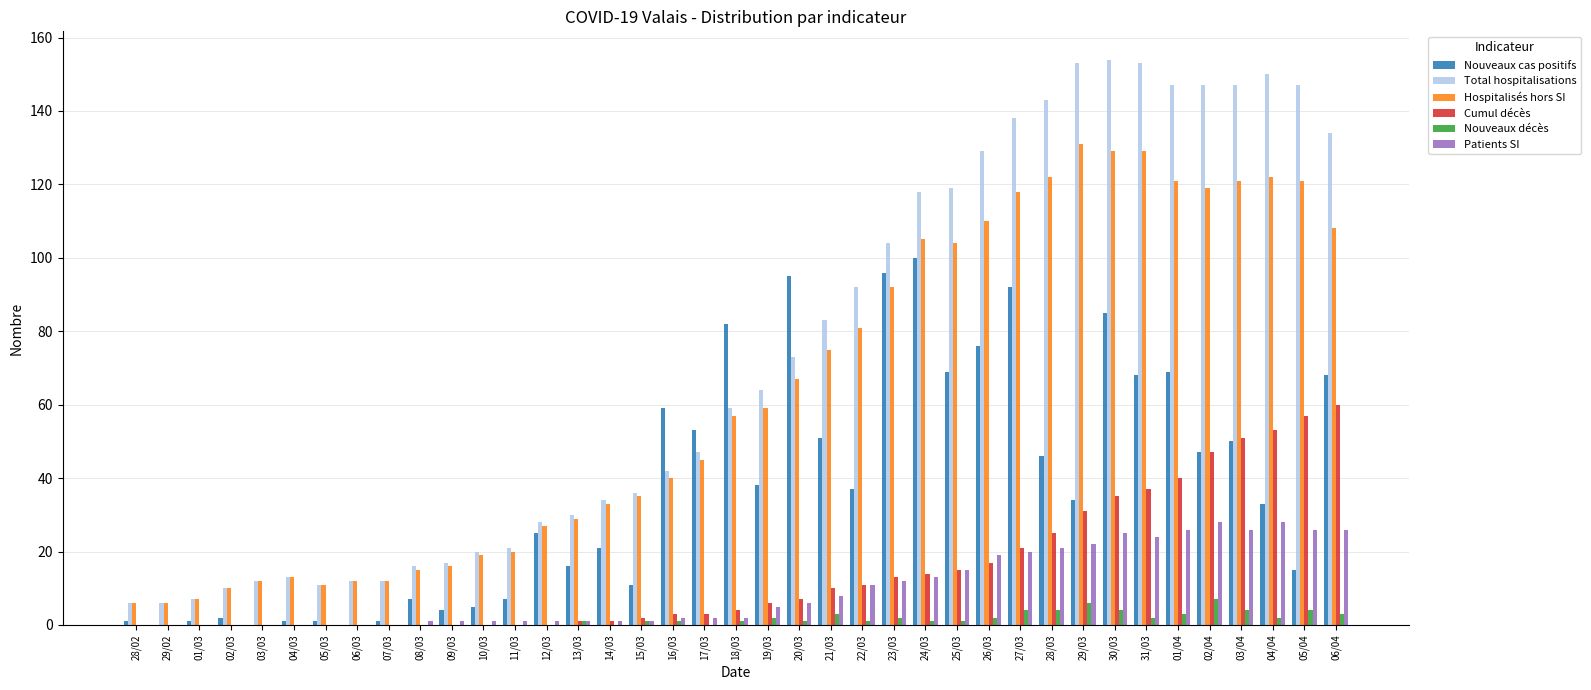

Reading left to right, extract all data points from this chart.

Nouveaux cas positifs: 1	0	1	2	0	1	1	0	1	7	4	5	7	25	16	21	11	59	53	82	38	95	51	37	96	100	69	76	92	46	34	85	68	69	47	50	33	15	68
Total hospitalisations: 6	6	7	10	12	13	11	12	12	16	17	20	21	28	30	34	36	42	47	59	64	73	83	92	104	118	119	129	138	143	153	154	153	147	147	147	150	147	134
Hospitalisés hors SI: 6	6	7	10	12	13	11	12	12	15	16	19	20	27	29	33	35	40	45	57	59	67	75	81	92	105	104	110	118	122	131	129	129	121	119	121	122	121	108
Cumul décès: 0	0	0	0	0	0	0	0	0	0	0	0	0	0	1	1	2	3	3	4	6	7	10	11	13	14	15	17	21	25	31	35	37	40	47	51	53	57	60
Nouveaux décès: 0	0	0	0	0	0	0	0	0	0	0	0	0	0	1	0	1	1	0	1	2	1	3	1	2	1	1	2	4	4	6	4	2	3	7	4	2	4	3
Patients SI: 0	0	0	0	0	0	0	0	0	1	1	1	1	1	1	1	1	2	2	2	5	6	8	11	12	13	15	19	20	21	22	25	24	26	28	26	28	26	26